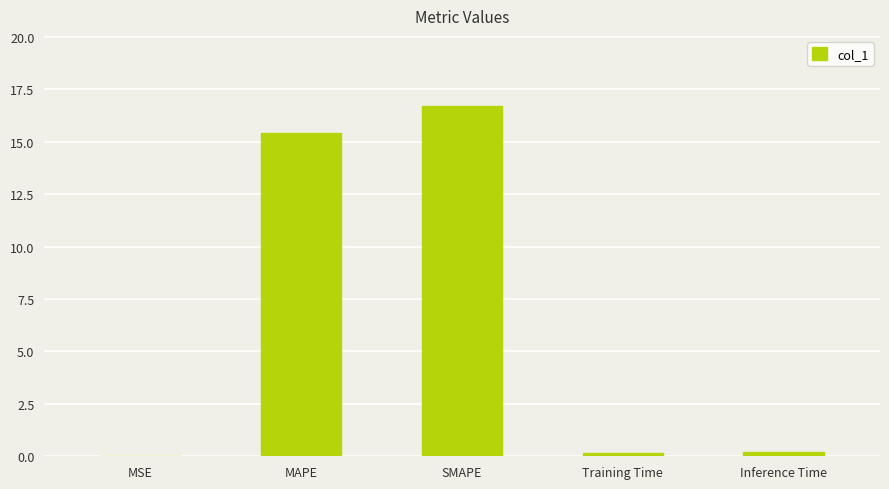

The value at MSE is 0.0. True or false?

True